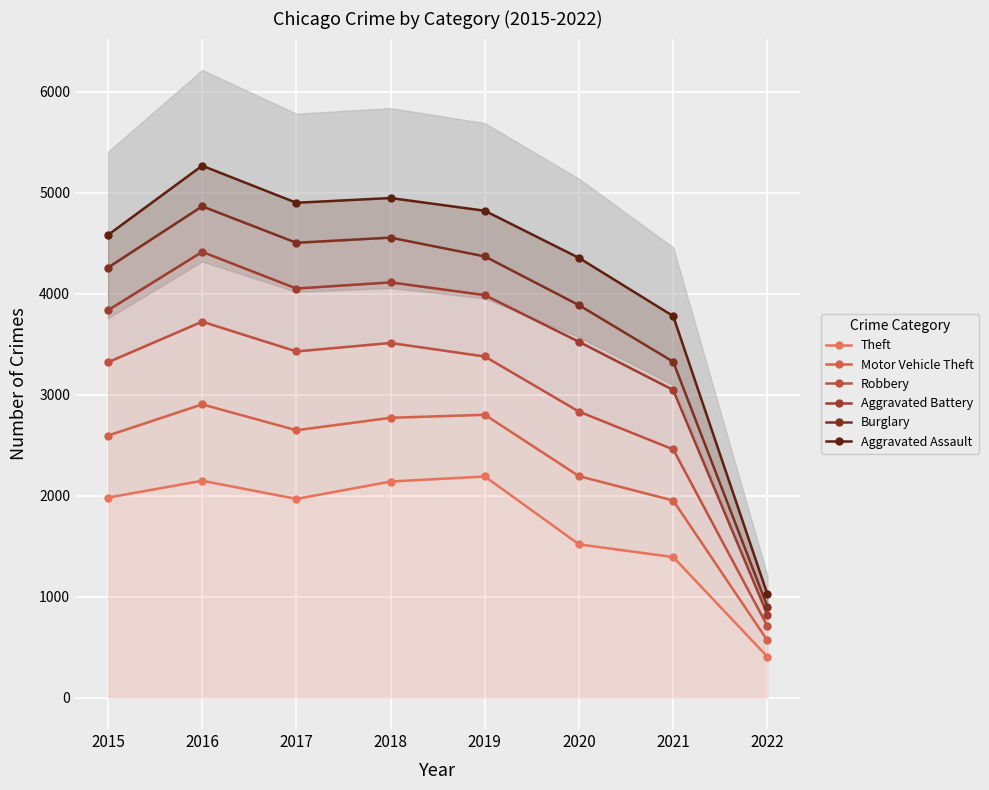

What is the total value across all series at 2020?

18306